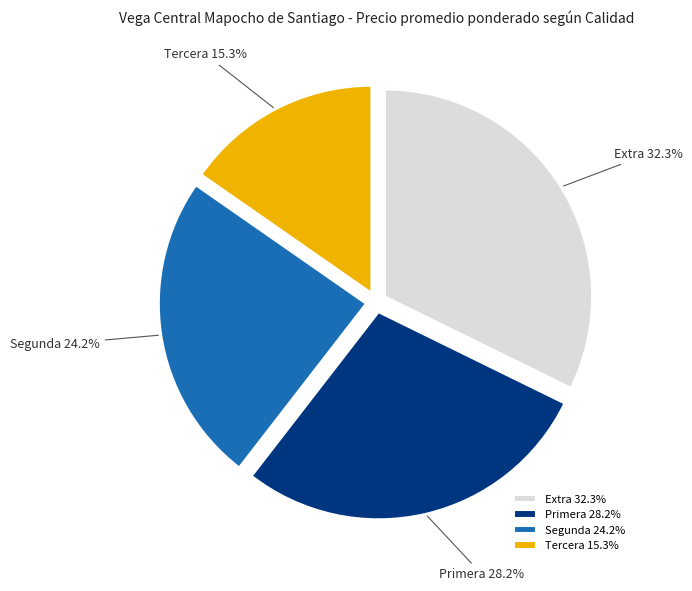

Is Primera the majority of the pie?

No